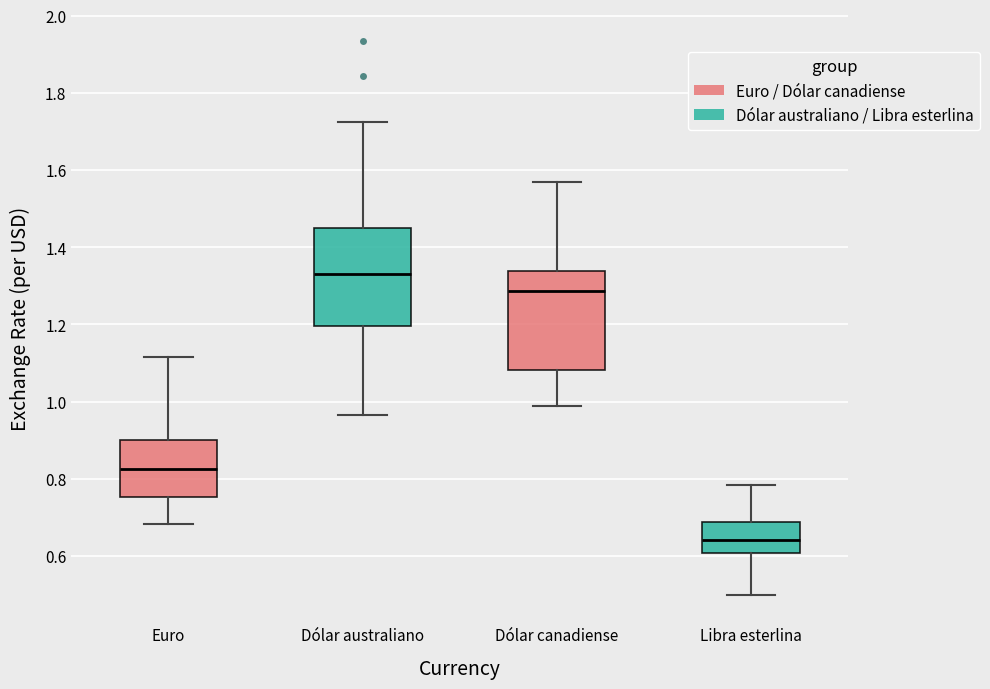

Reading left to right, transcribe this box plot: for each box, give where its median line is, the range the box spans, and where its two whiskers end, as read against the y-axis. The values are not printed on the chart, so give them approximately, as read against the axis.

Euro: median 0.82, box 0.76 to 0.90, whiskers 0.68 to 1.12
Dólar australiano: median 1.34, box 1.20 to 1.46, whiskers 0.96 to 1.72
Dólar canadiense: median 1.28, box 1.08 to 1.34, whiskers 0.98 to 1.58
Libra esterlina: median 0.64, box 0.60 to 0.68, whiskers 0.50 to 0.78